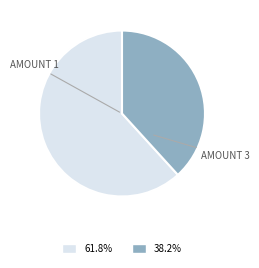

Is there any slice that represents more than half of the pie?

Yes